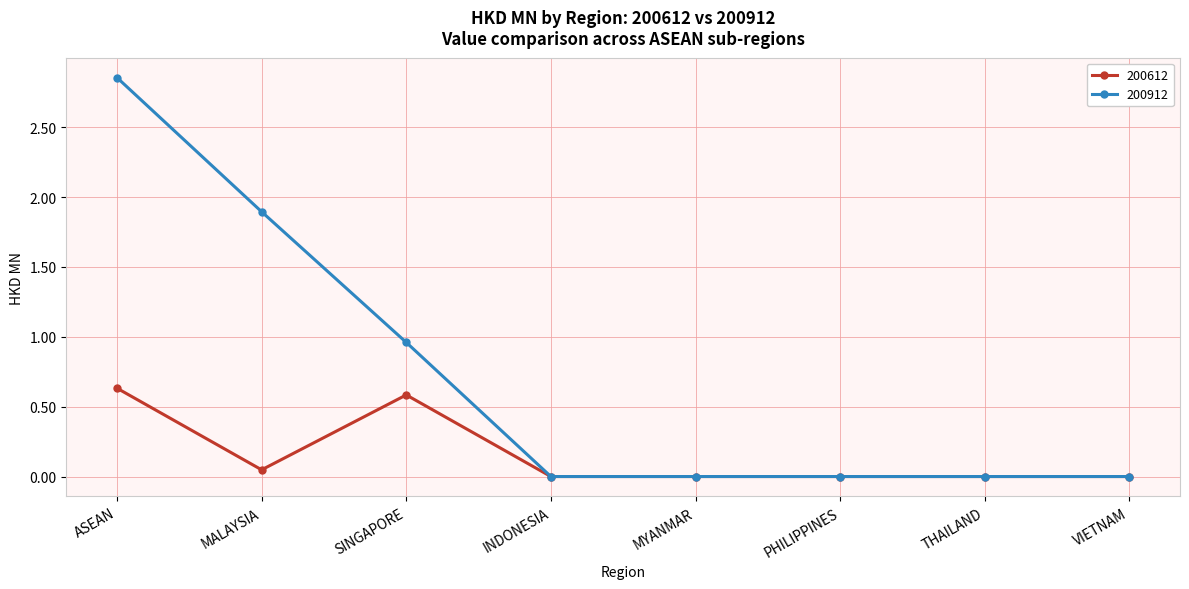

Is it true that 200912 equals 0.0 at INDONESIA?

True